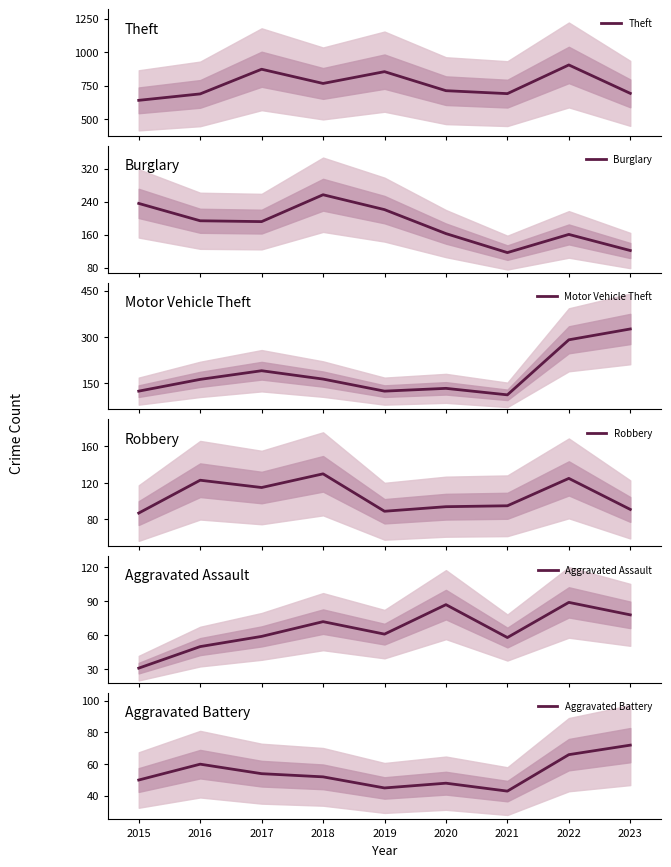

How many data points in Aggravated Assault are less than 61?

4